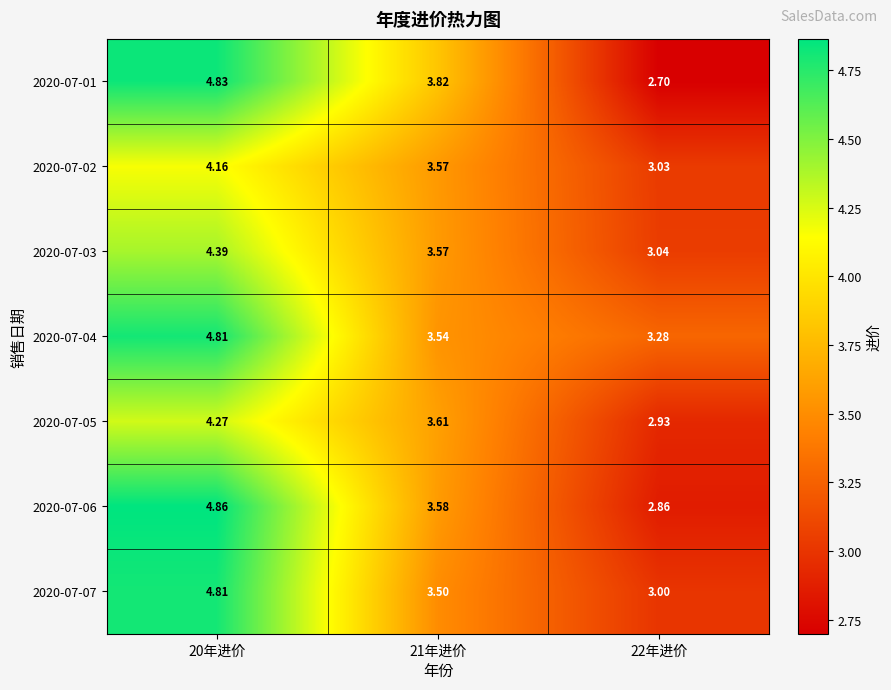

Is the value of 2020-07-06 at 21年进价 greater than the value of 2020-07-04 at 20年进价?

No